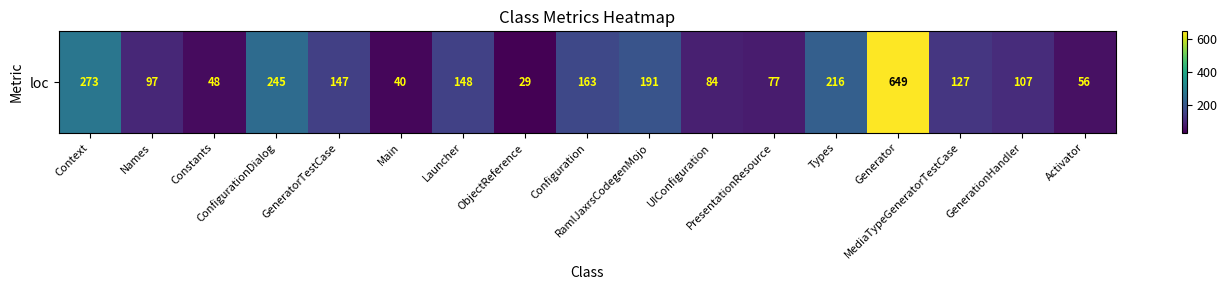

True or false: the data shows 192 at MediaTypeGeneratorTestCase.

False